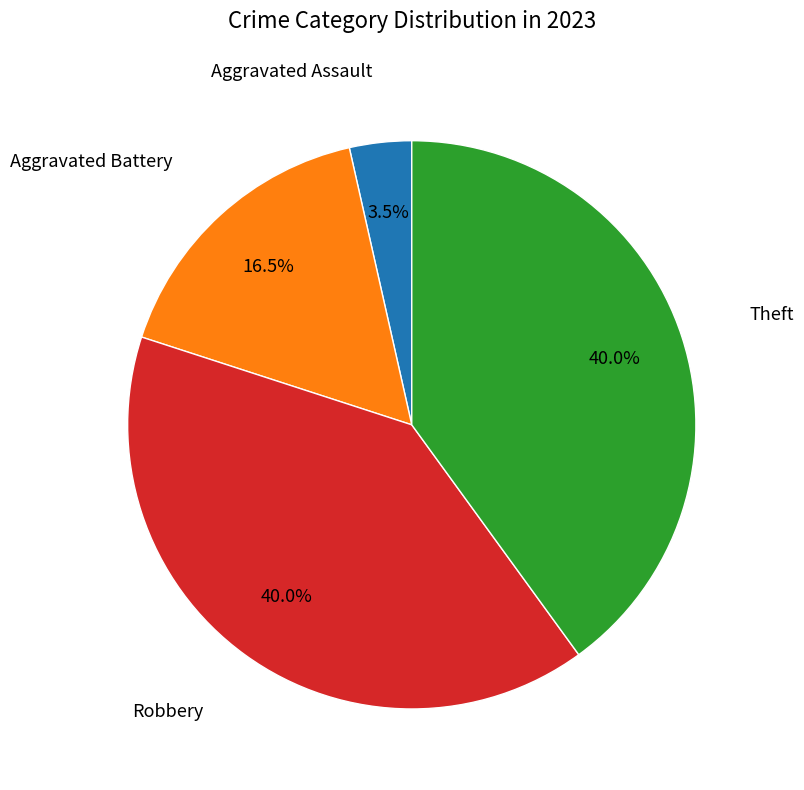

To the nearest percent, what is the difference between the largest and smallest slice percentages?

36%